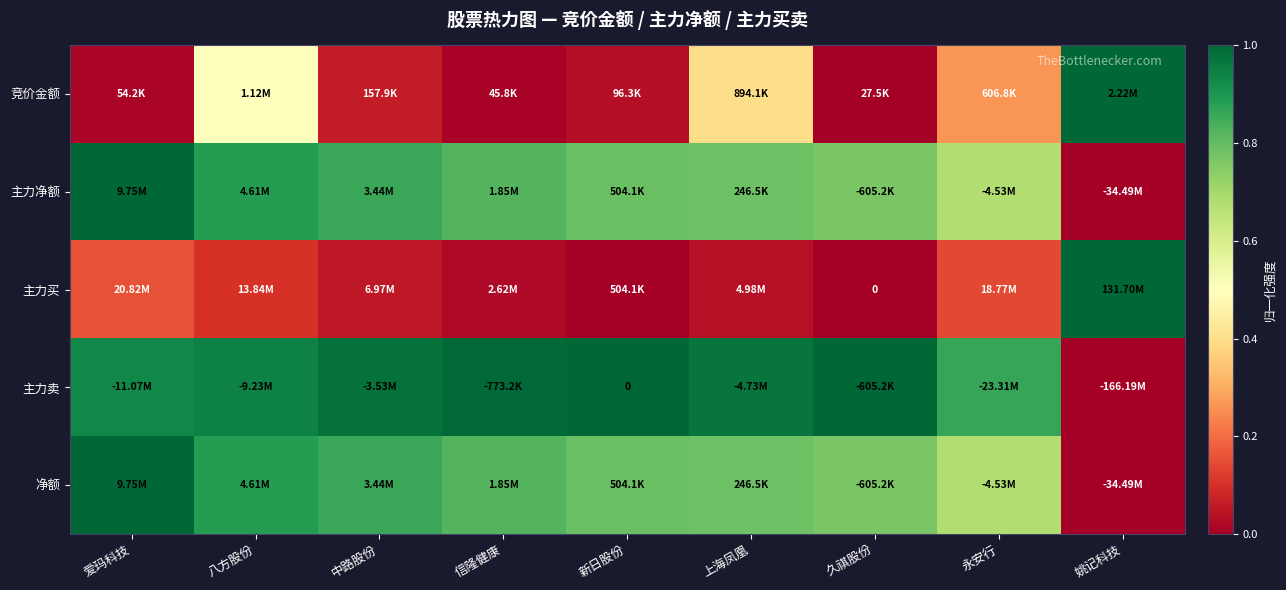

Count the number of categories in the chart.

9